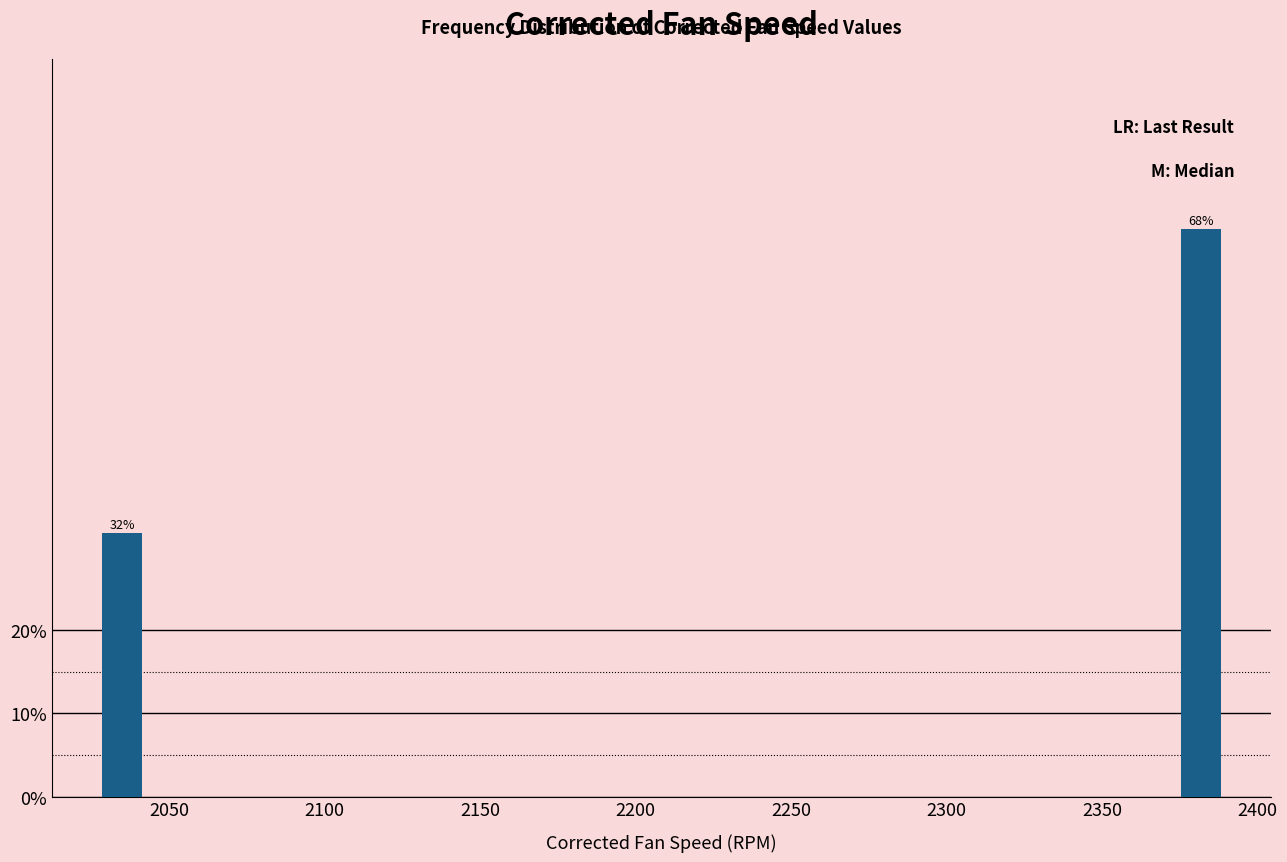

Read against the x-axis, roughly where is the centre of the tallest bar?

2380